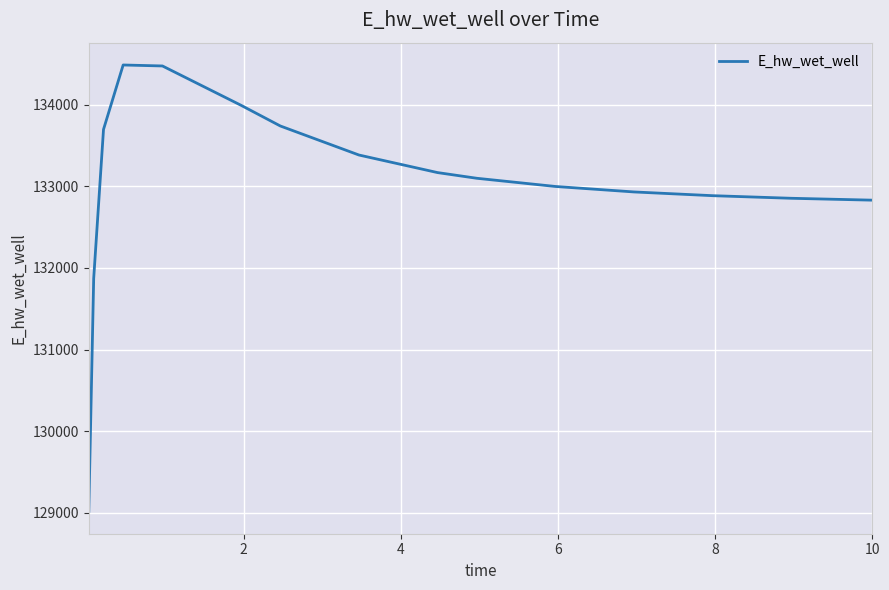

What is the greatest value displayed?

134487.1